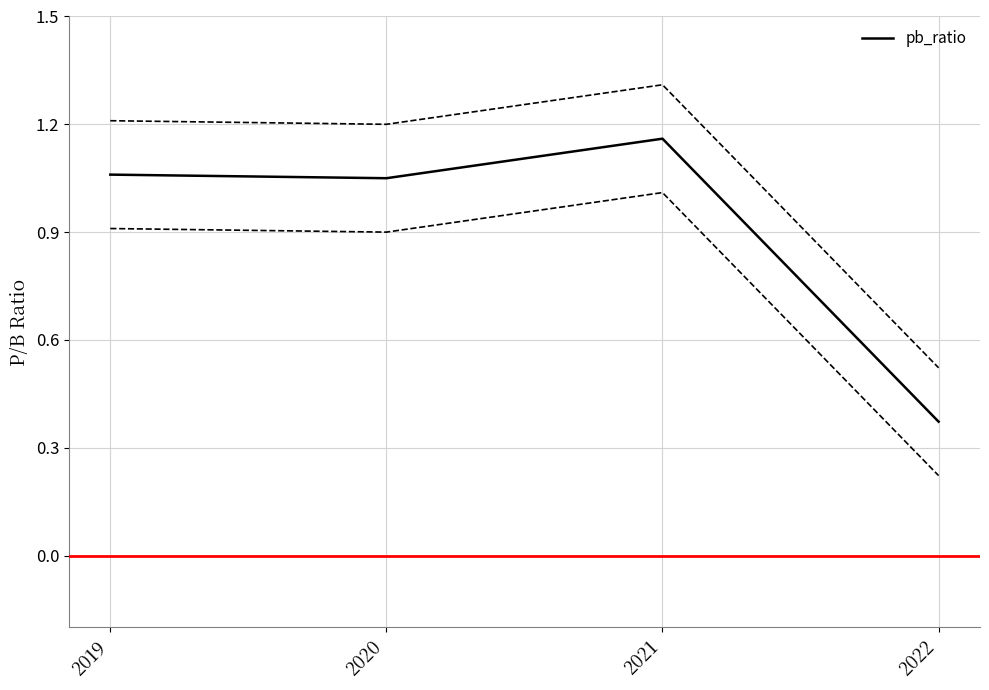

Where is the first local maximum?

2021